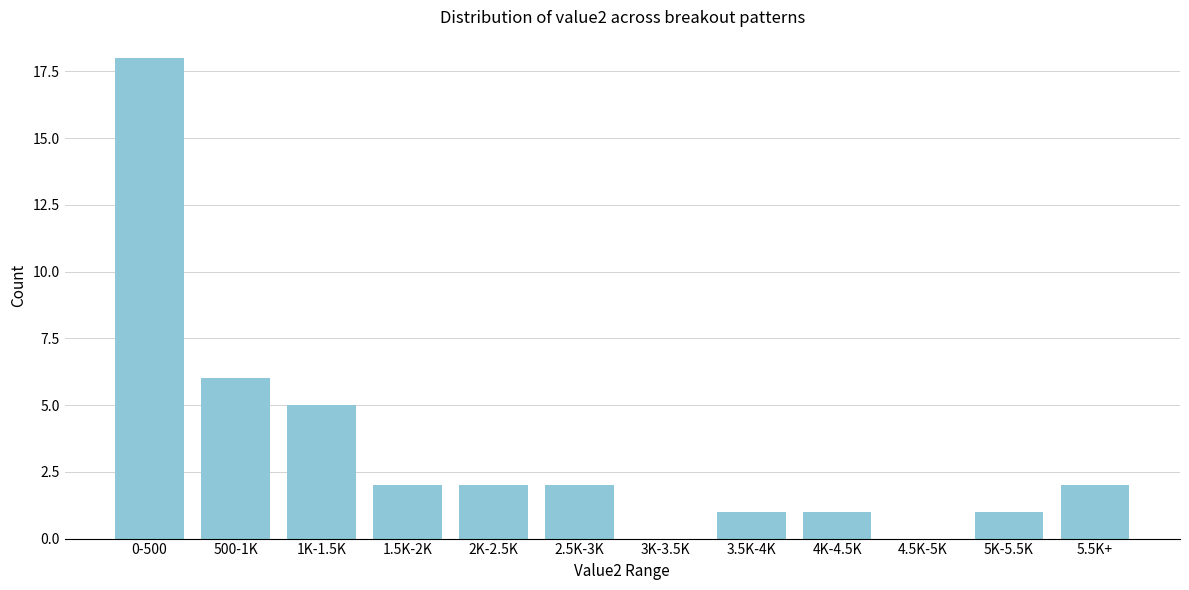

Reading left to right, transcribe all the data shown in this chart.

0-500=18	500-1K=6	1K-1.5K=5	1.5K-2K=2	2K-2.5K=2	2.5K-3K=2	3K-3.5K=0	3.5K-4K=1	4K-4.5K=1	4.5K-5K=0	5K-5.5K=1	5.5K+=2